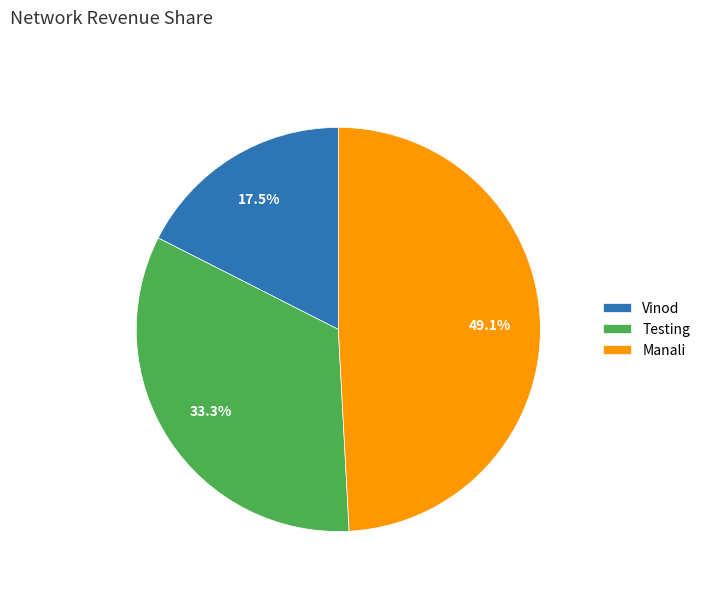

To the nearest percent, what portion does Manali represent?

49%